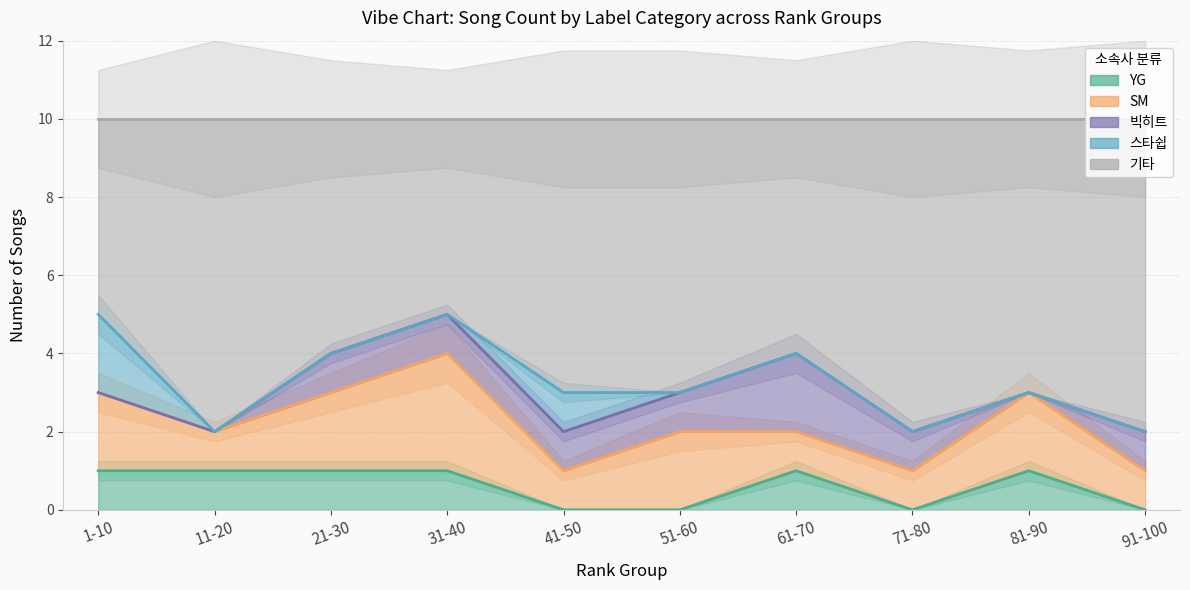

What is the difference between the maximum and minimum values in the 스타쉽 series?

2